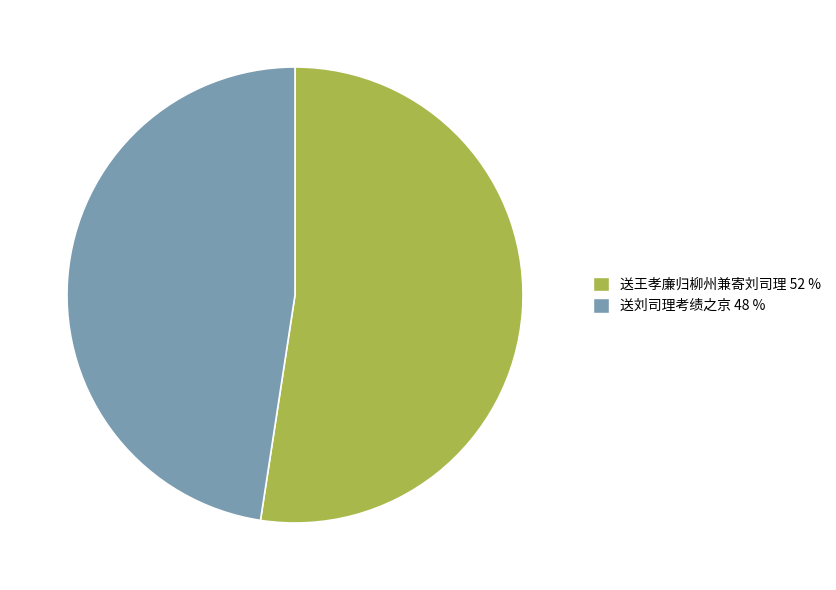

Between 送王孝廉归柳州兼寄刘司理 and 送刘司理考绩之京, which is larger?

送王孝廉归柳州兼寄刘司理